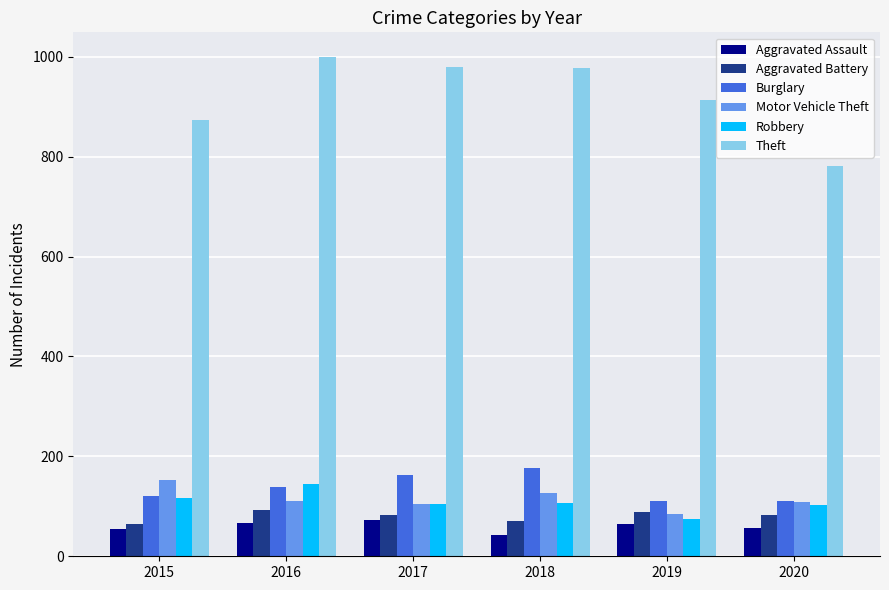

How many data points does each series have?

6